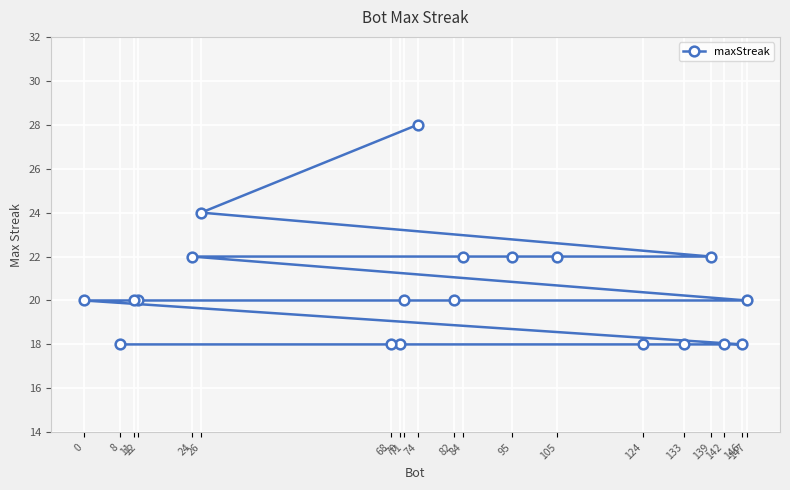

Rank the categories by value from lowest to highest.

146, 142, 133, 124, 70, 68, 8, 147, 82, 71, 12, 11, 0, 139, 105, 95, 84, 24, 26, 74